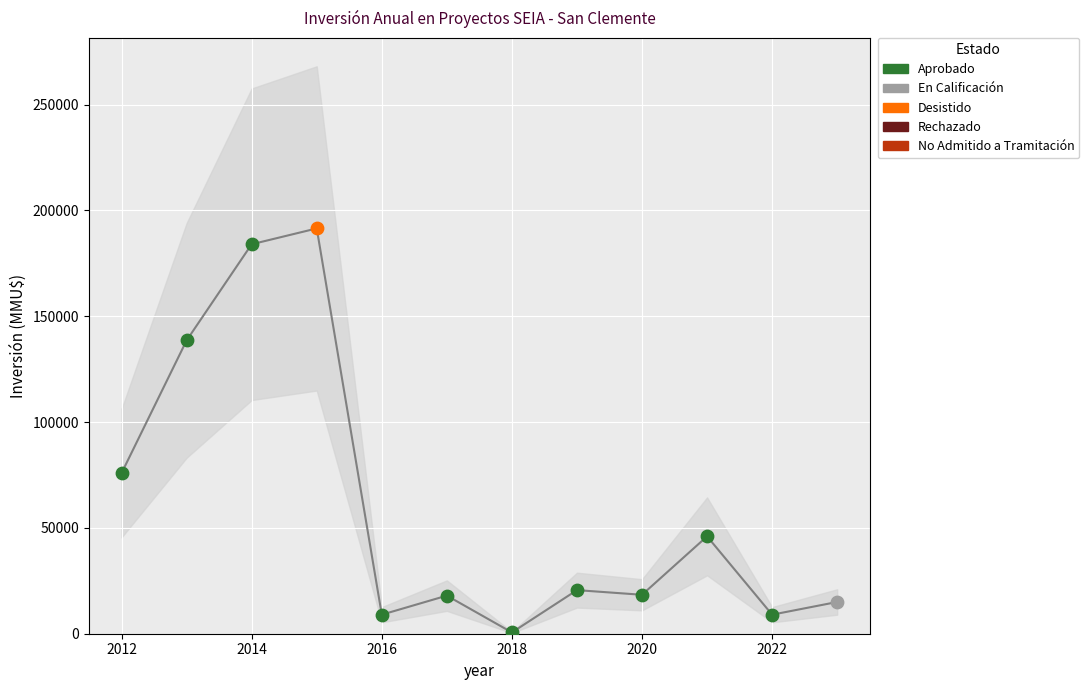

Approximately how many times larger is the value at 9 compared to 2020?

2.6